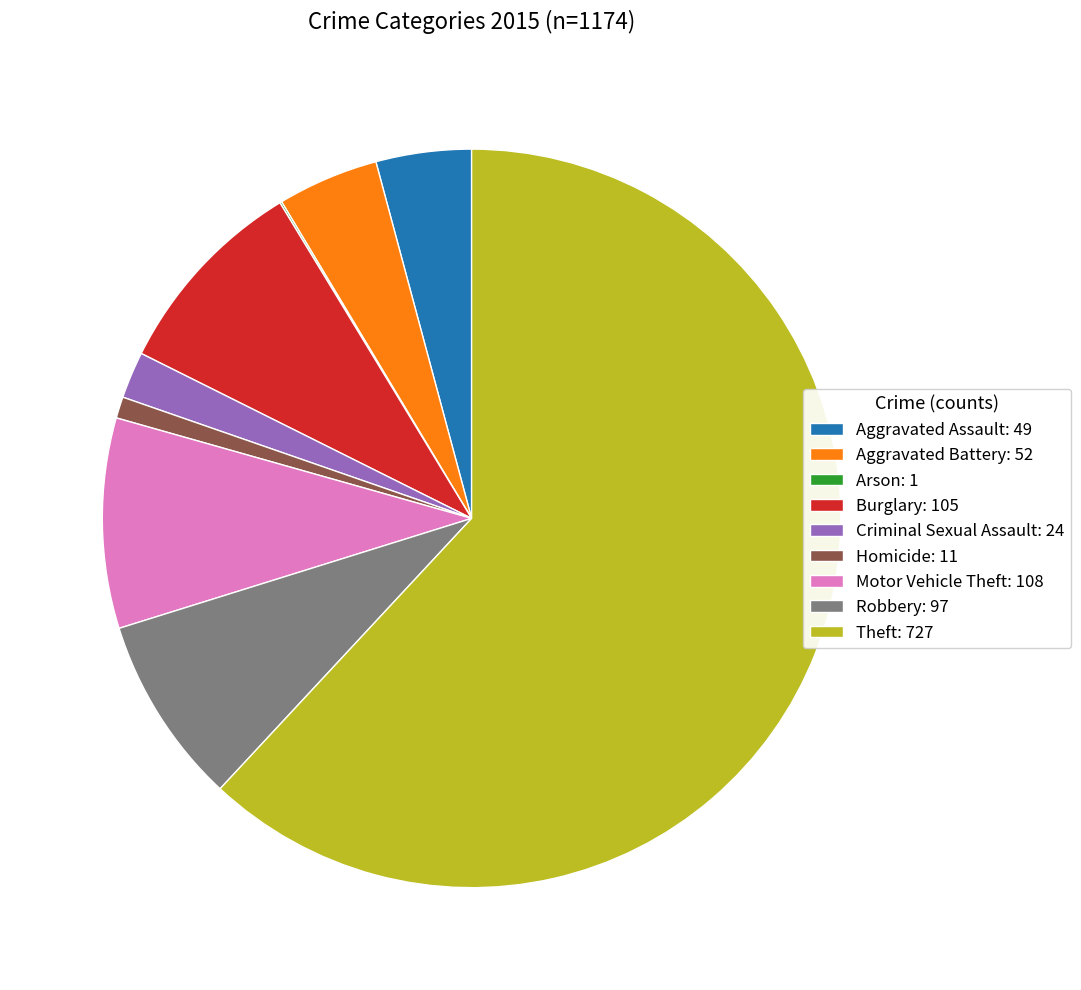

Between Theft: 727 and Homicide: 11, which is larger?

Theft: 727